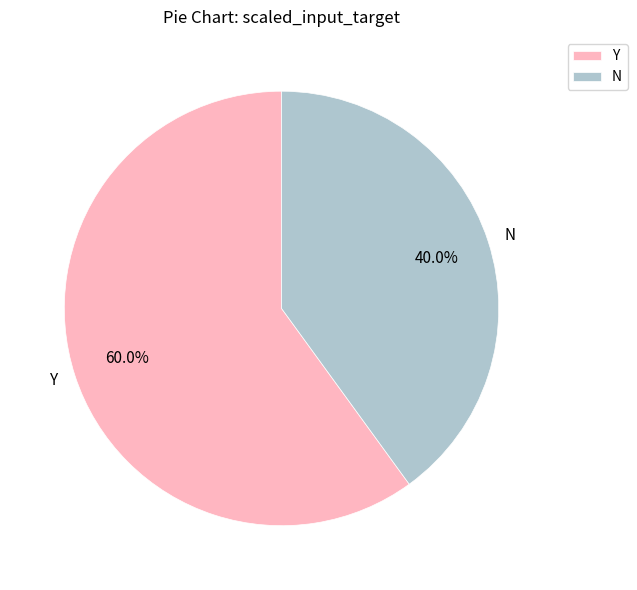

Count the number of slices in the pie.

2